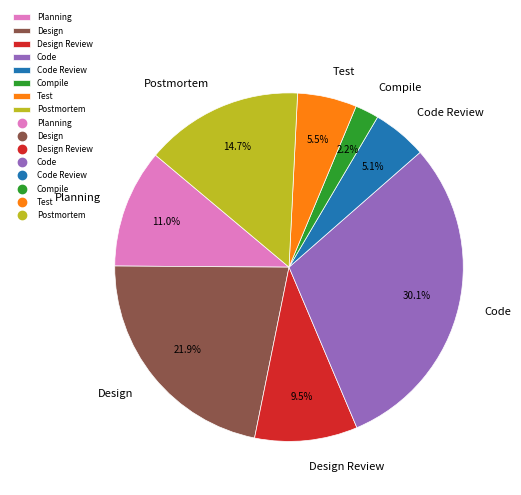

The Compile slice represents 14% of the pie. True or false?

False